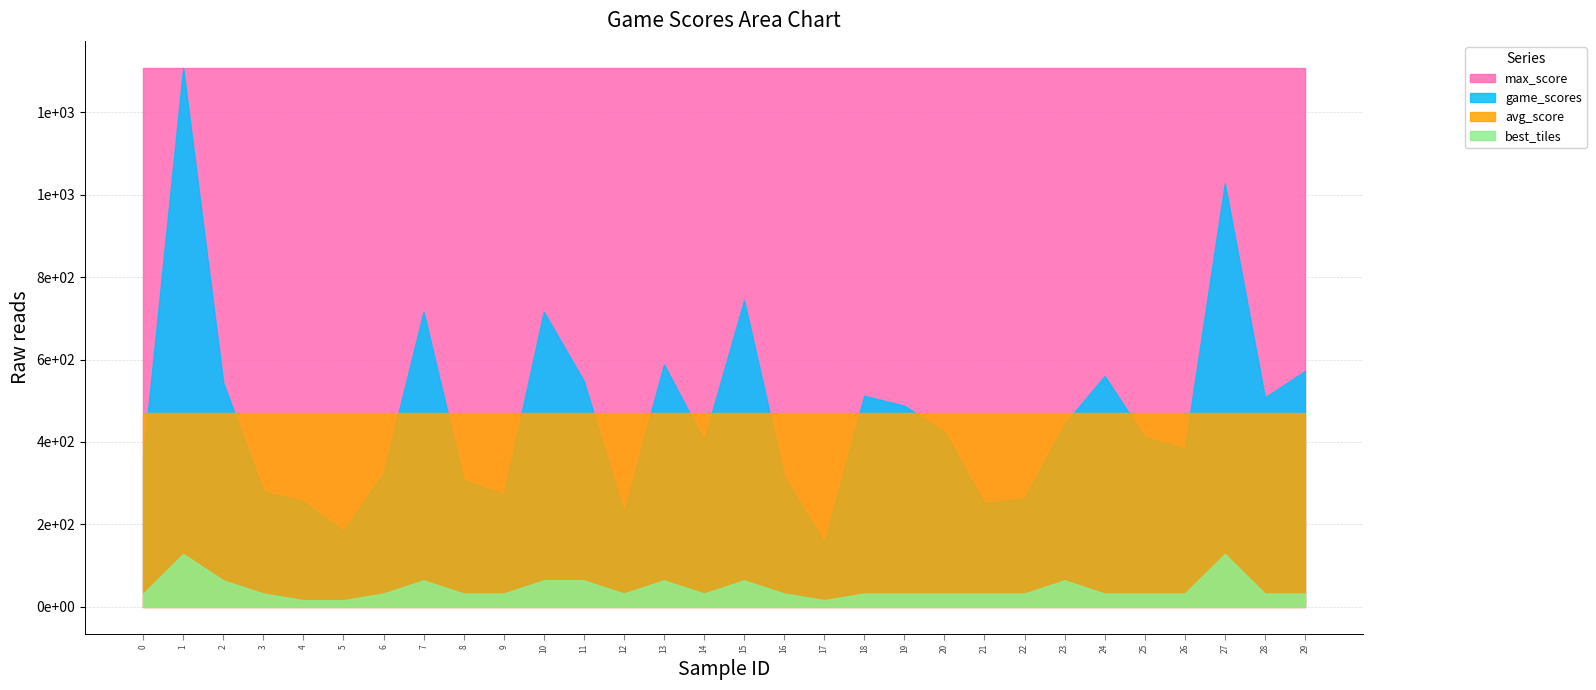

Rank the series by their maximum value, from lowest to highest.

best_tiles, avg_score, game_scores, max_score